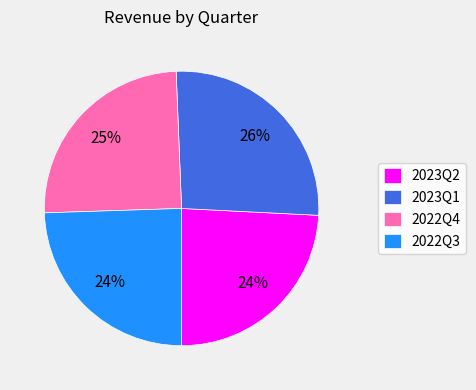

To the nearest percent, what percentage of the pie is 2022Q3?

24%